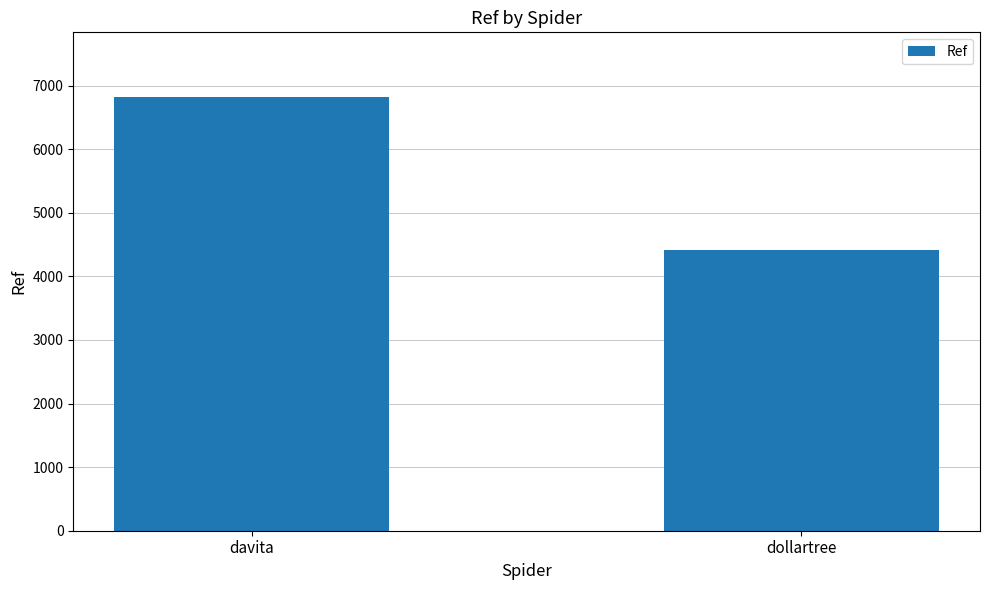

What is the label of the 1st bar from the right?

dollartree